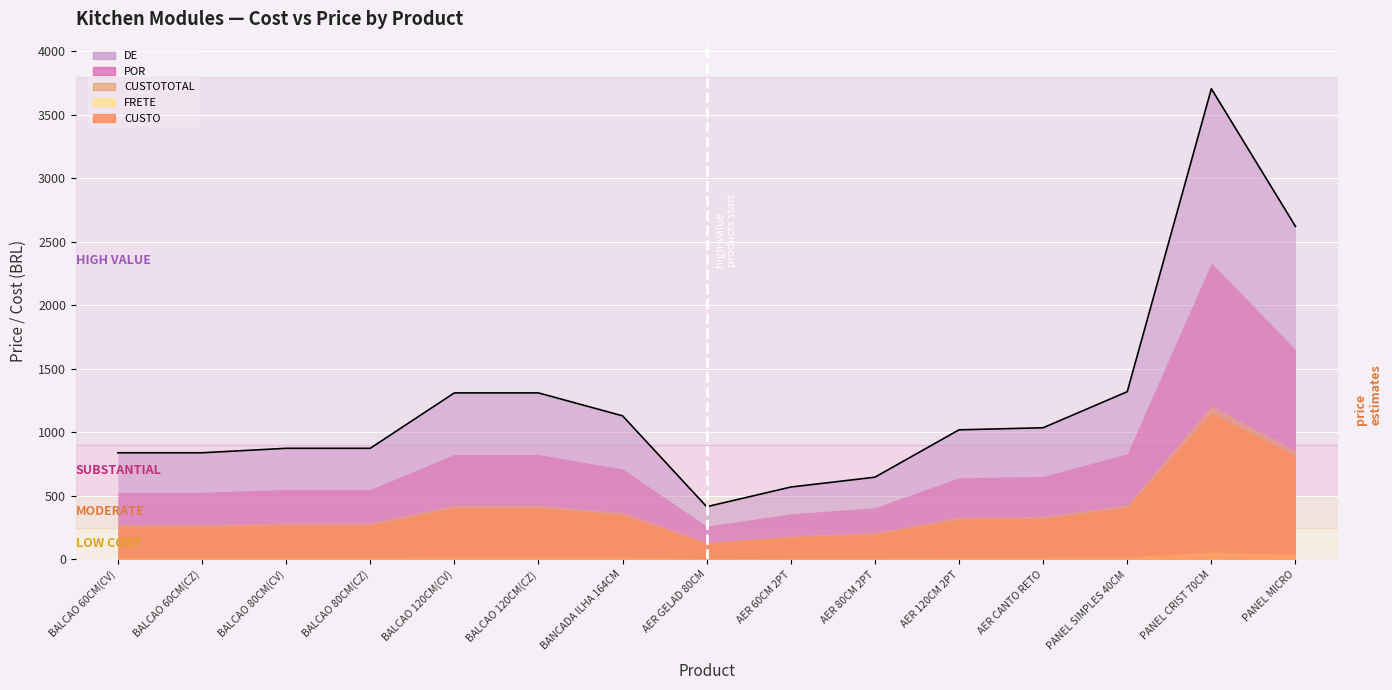

Where is FRETE nearest to the value 32?

PANEL MICRO